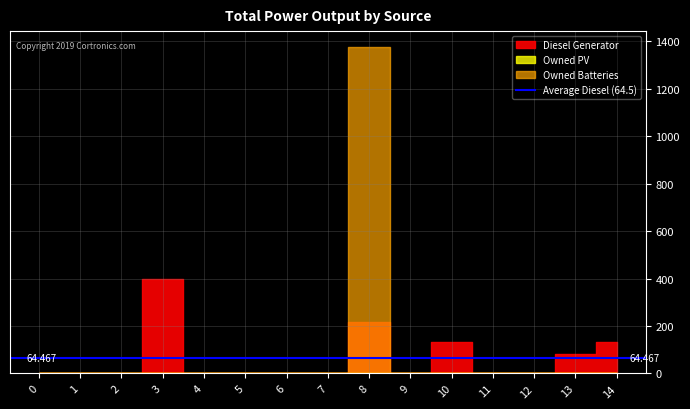

True or false: Owned PV has more than 0 interior local peaks.

False